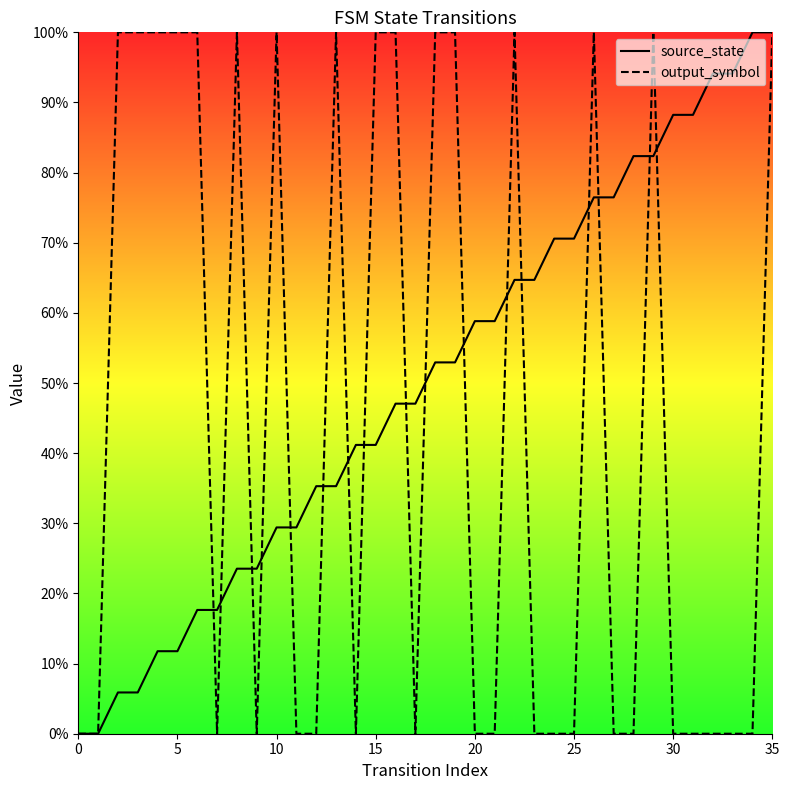

The output_symbol series shows -33.7 at 0. True or false?

False